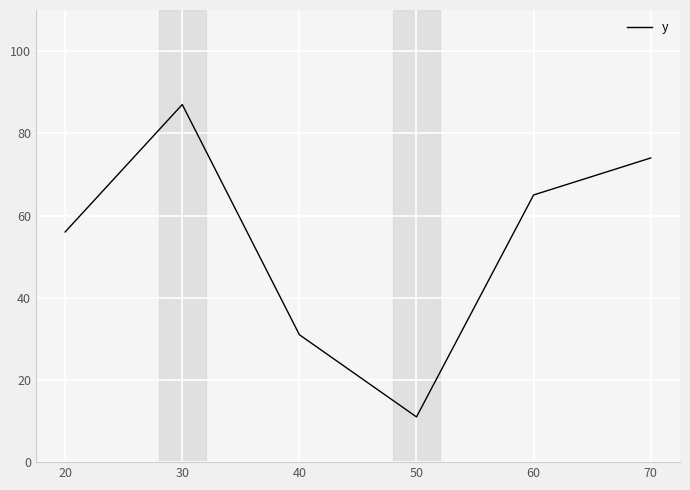

Between 20 and 70, which is larger?

70